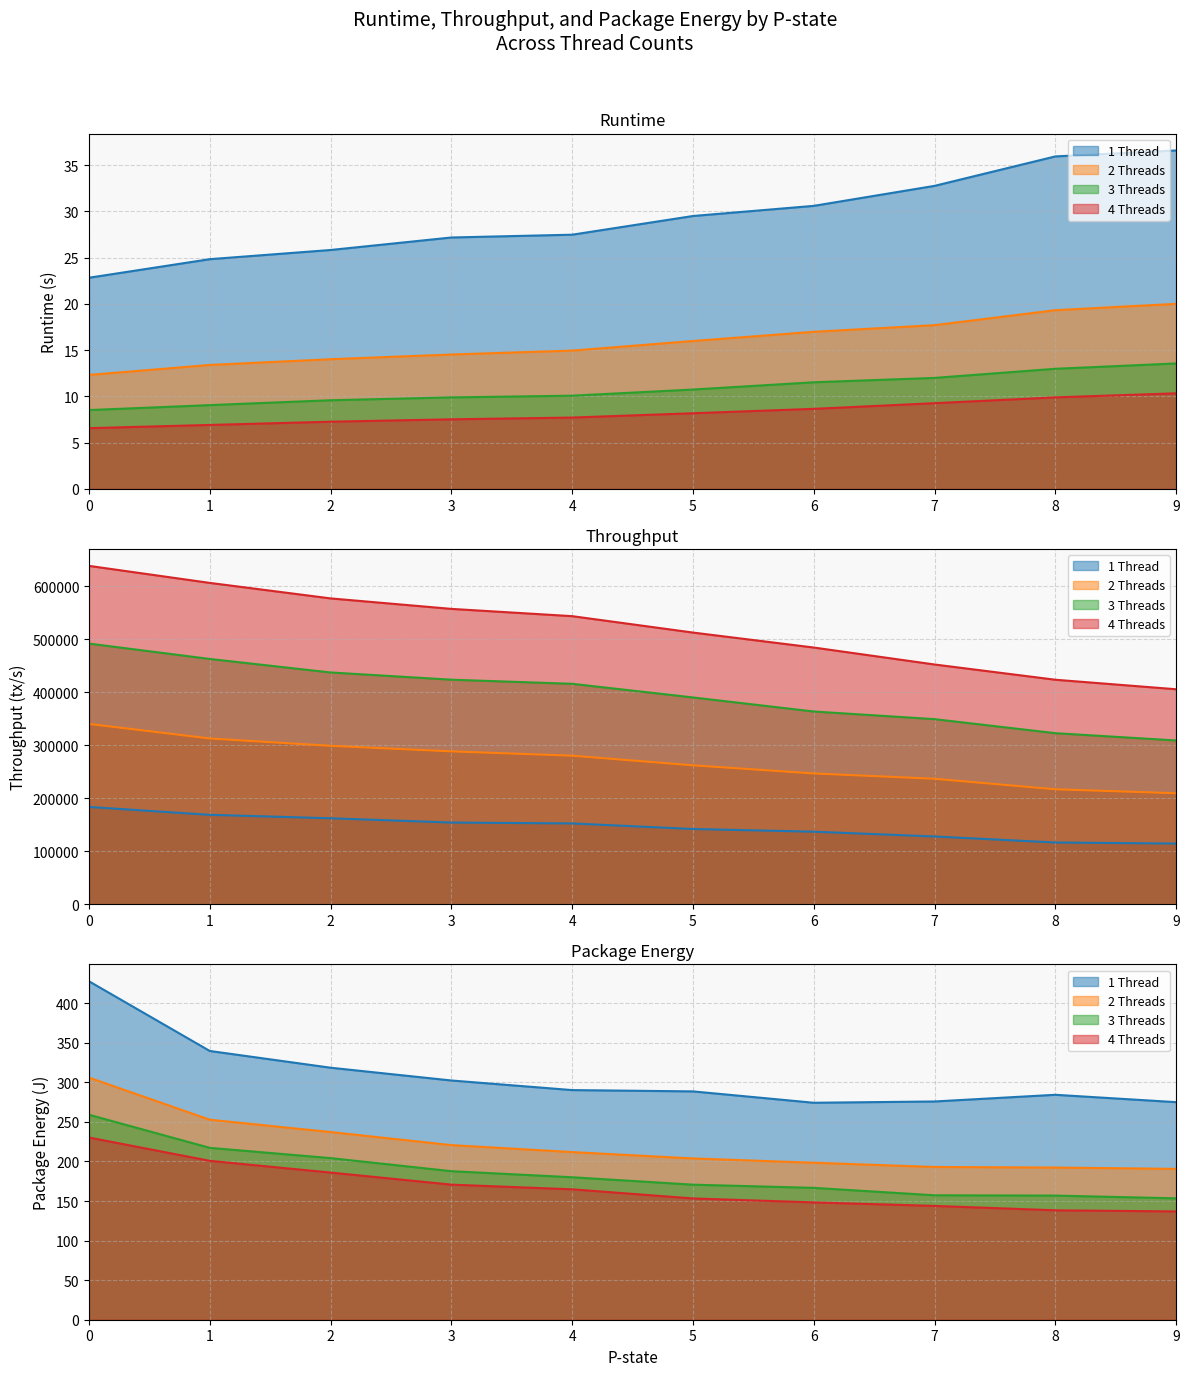

List the labels in order of 3 Threads value, smallest first.

0, 1, 2, 3, 4, 5, 6, 7, 8, 9